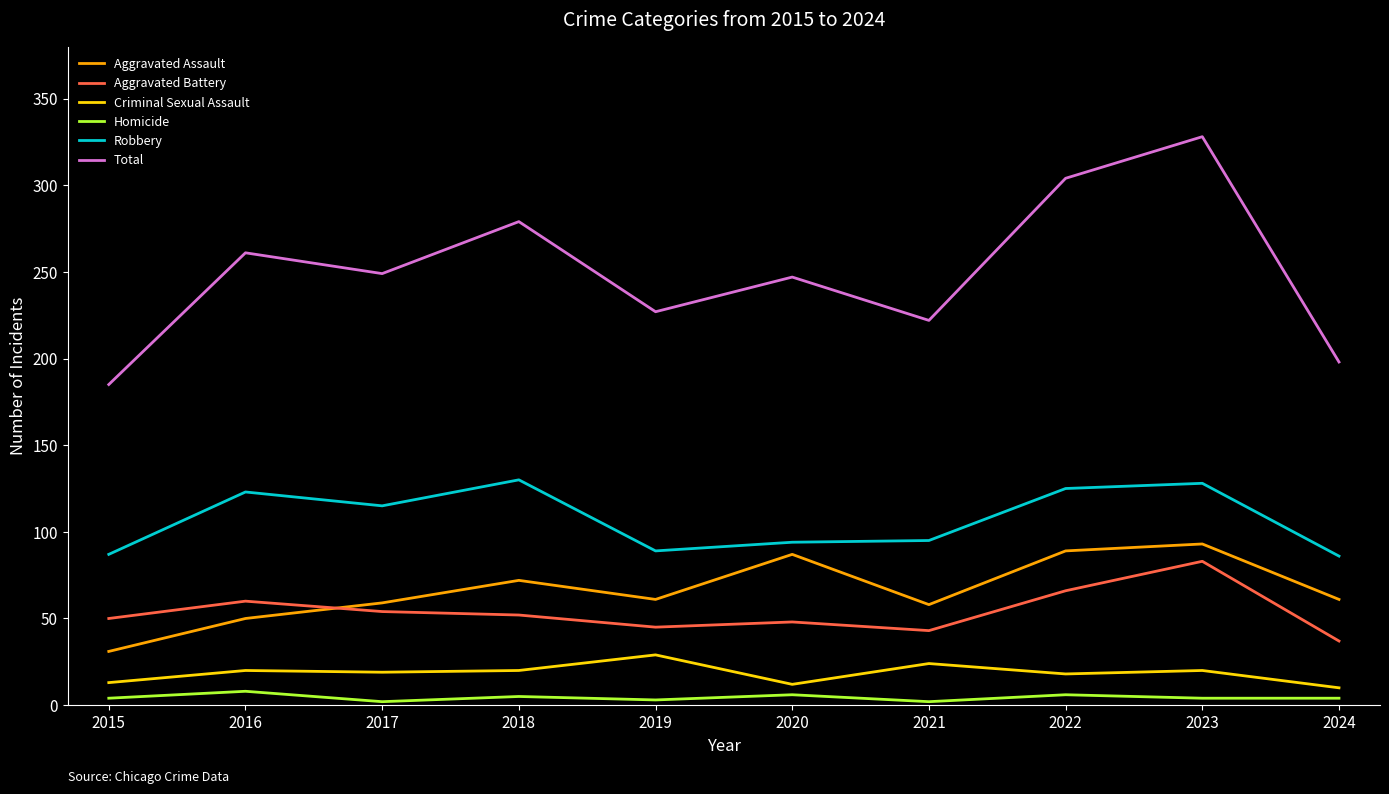

True or false: Robbery and Aggravated Battery cross at least once.

False